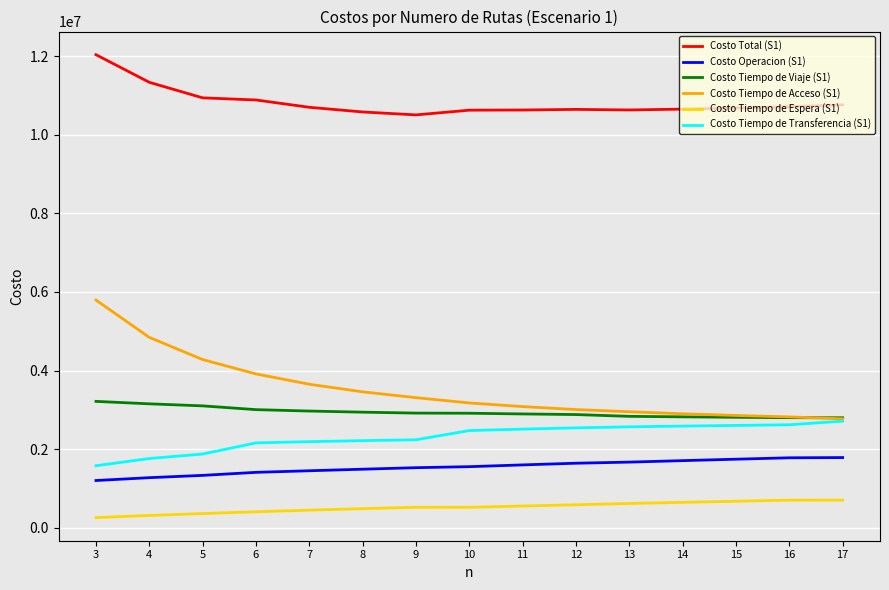

True or false: Costo Tiempo de Espera (S1) and Costo Total (S1) cross at least once.

False